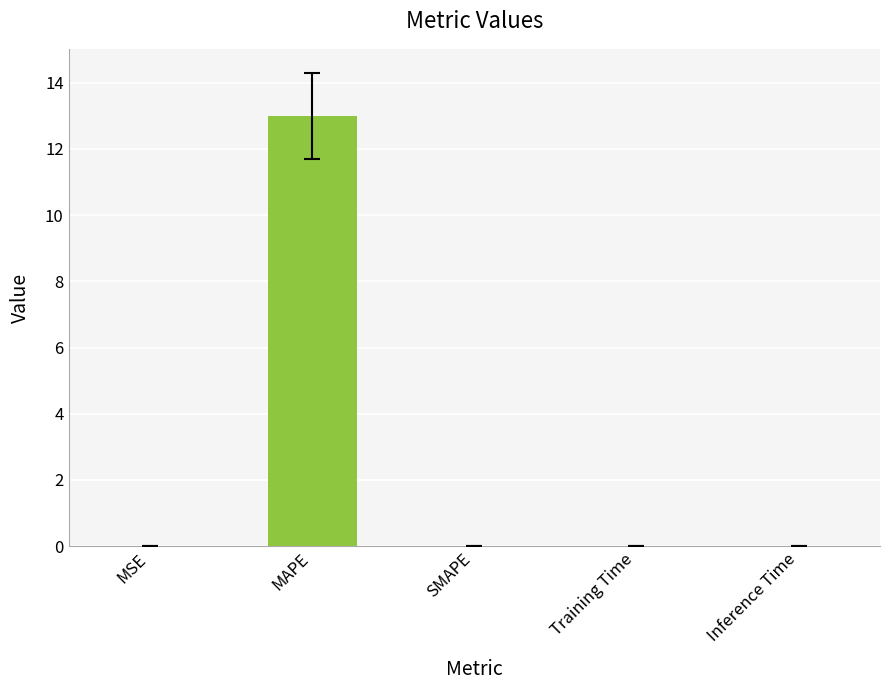

Count the number of data series in this chart.

1